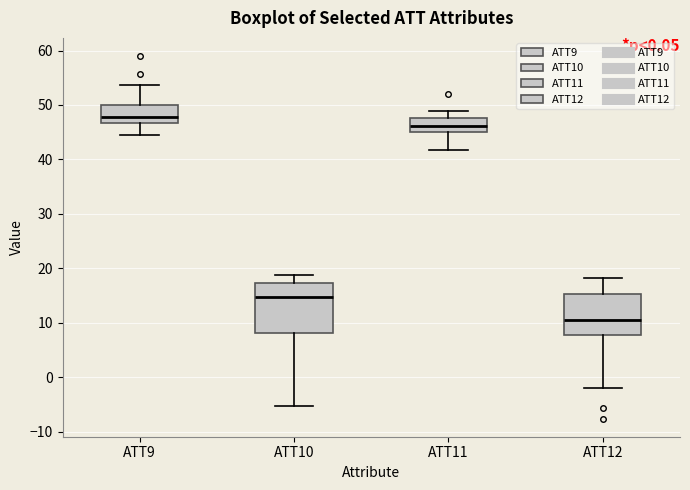

Which box has the lowest median line?

ATT12